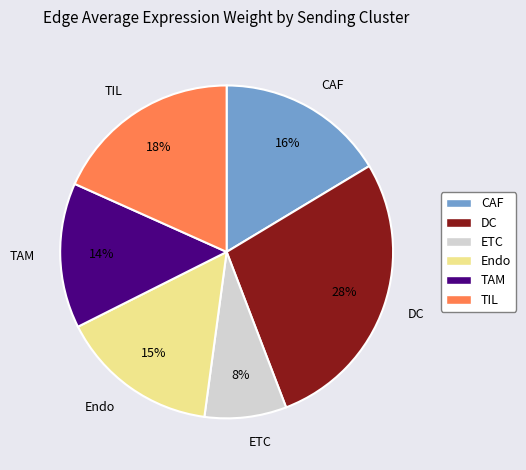

Is the sum of CAF and ETC greater than half?

No